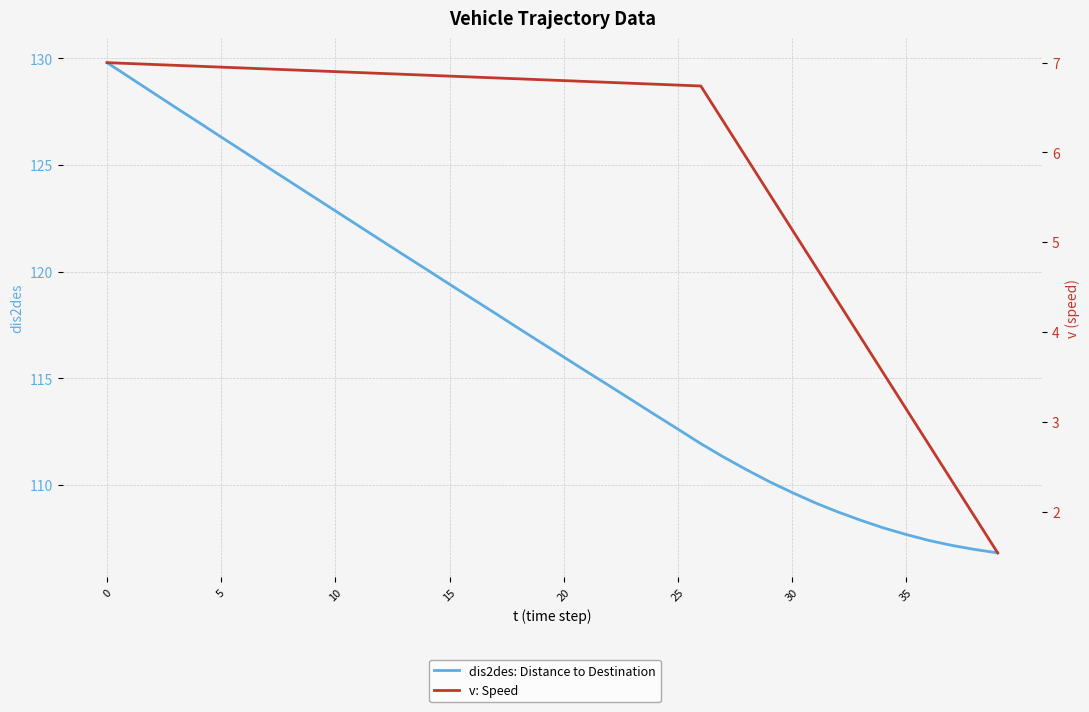

At which label does dis2des: Distance to Destination reach its minimum?

39